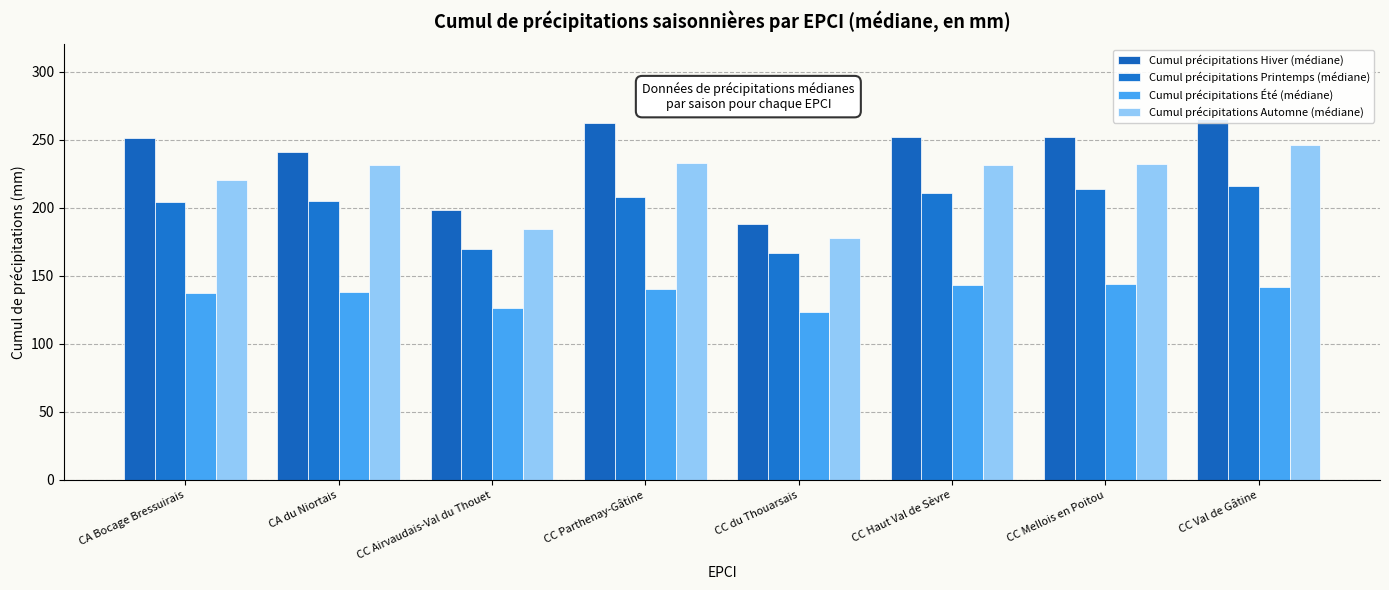

At how many categories does at least one series exceed 179?

8